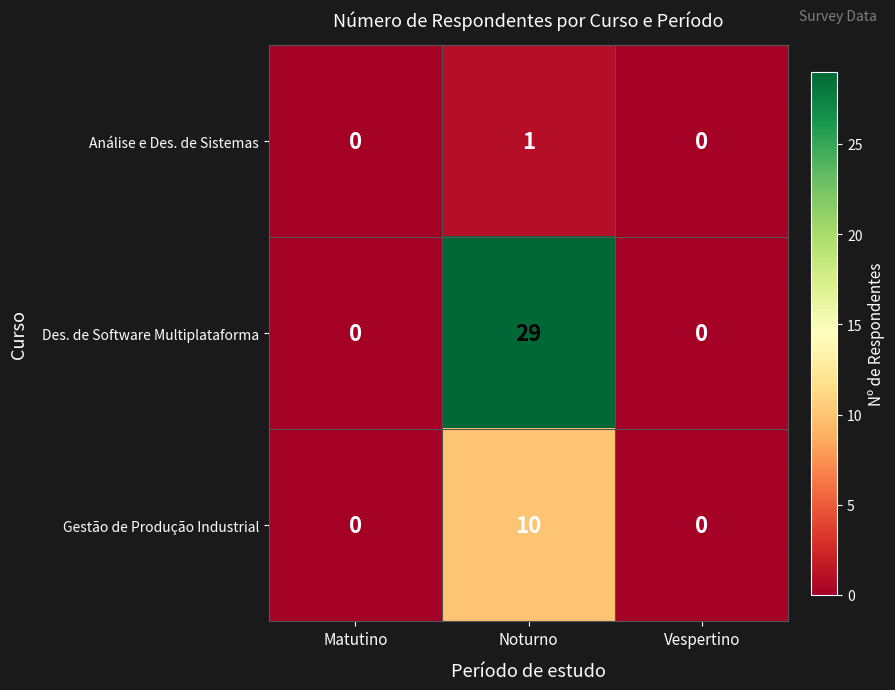

Rank the series by their maximum value, from highest to lowest.

Des. de Software Multiplataforma, Gestão de Produção Industrial, Análise e Des. de Sistemas